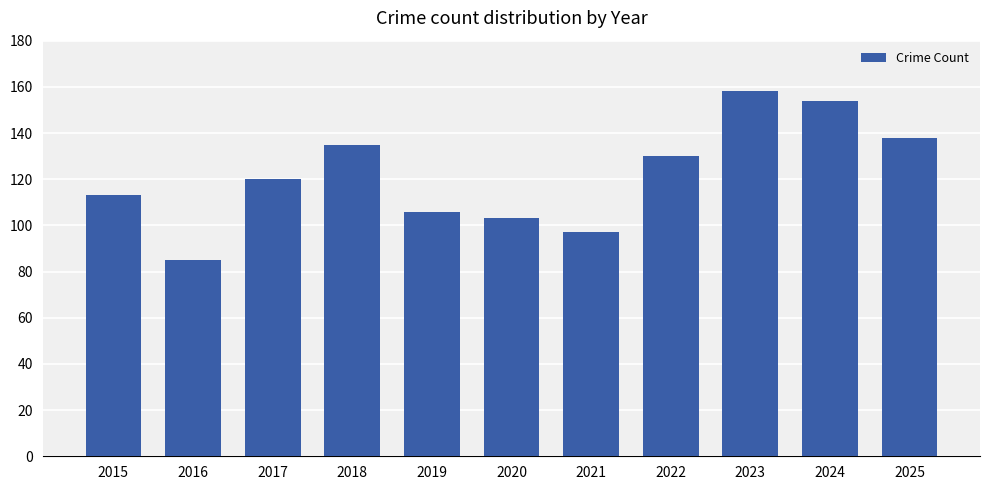

What is the change in value from 2016 to 2025?

+53